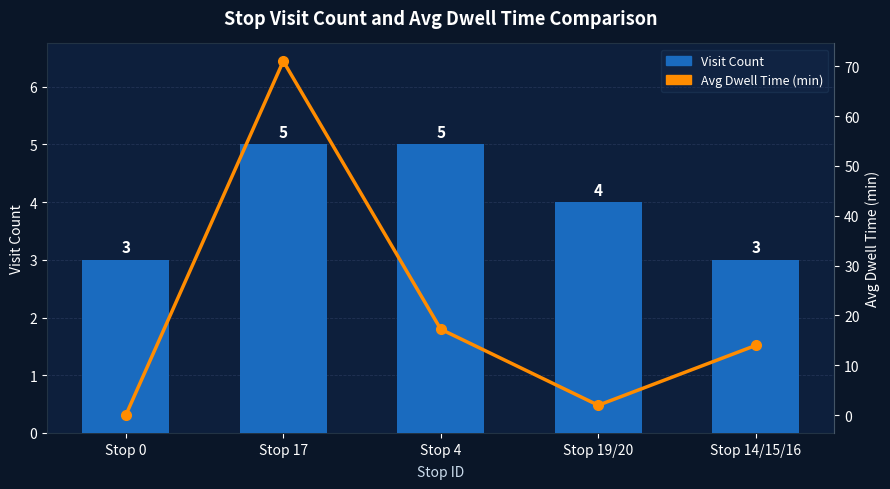

Between Stop 0 and Stop 4, which series saw the biggest shift?

Avg Dwell Time (min)